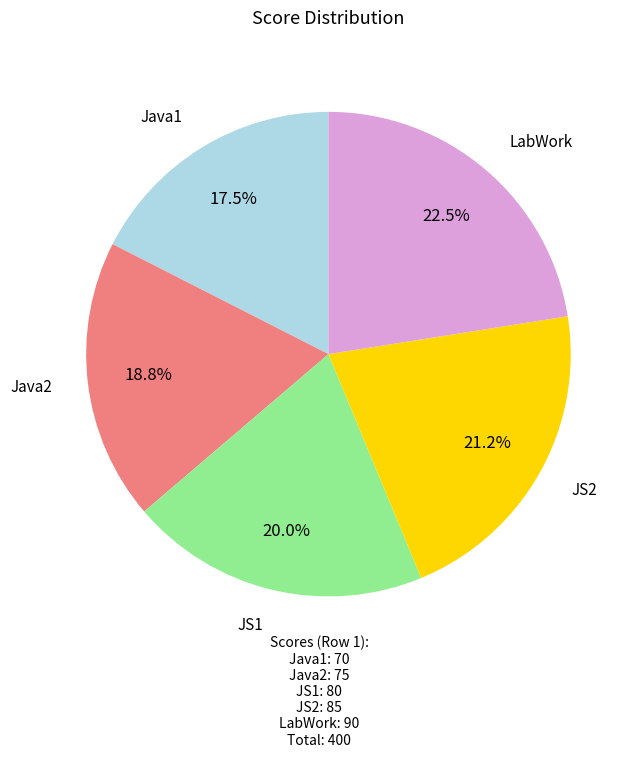

What percentage do JS2 and Java2 together represent?

40.0%